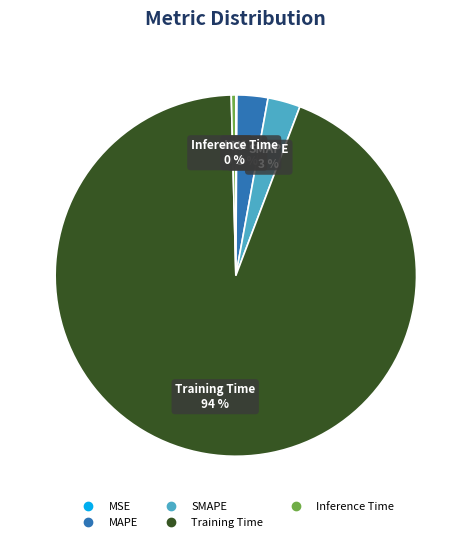

Which category has the biggest portion of the pie?

Training Time